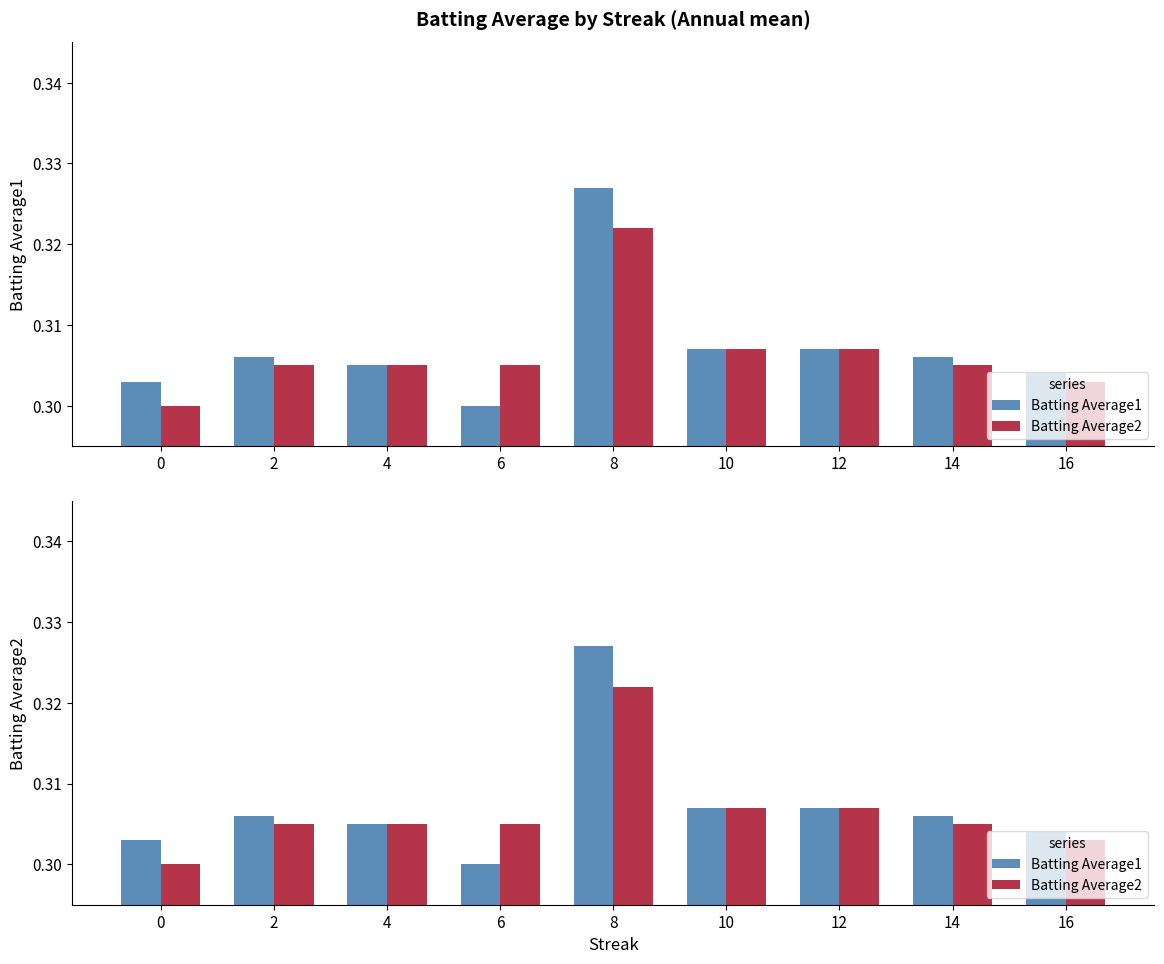

What is the value of the Batting Average1 bar at the 4th from the left?

0.3